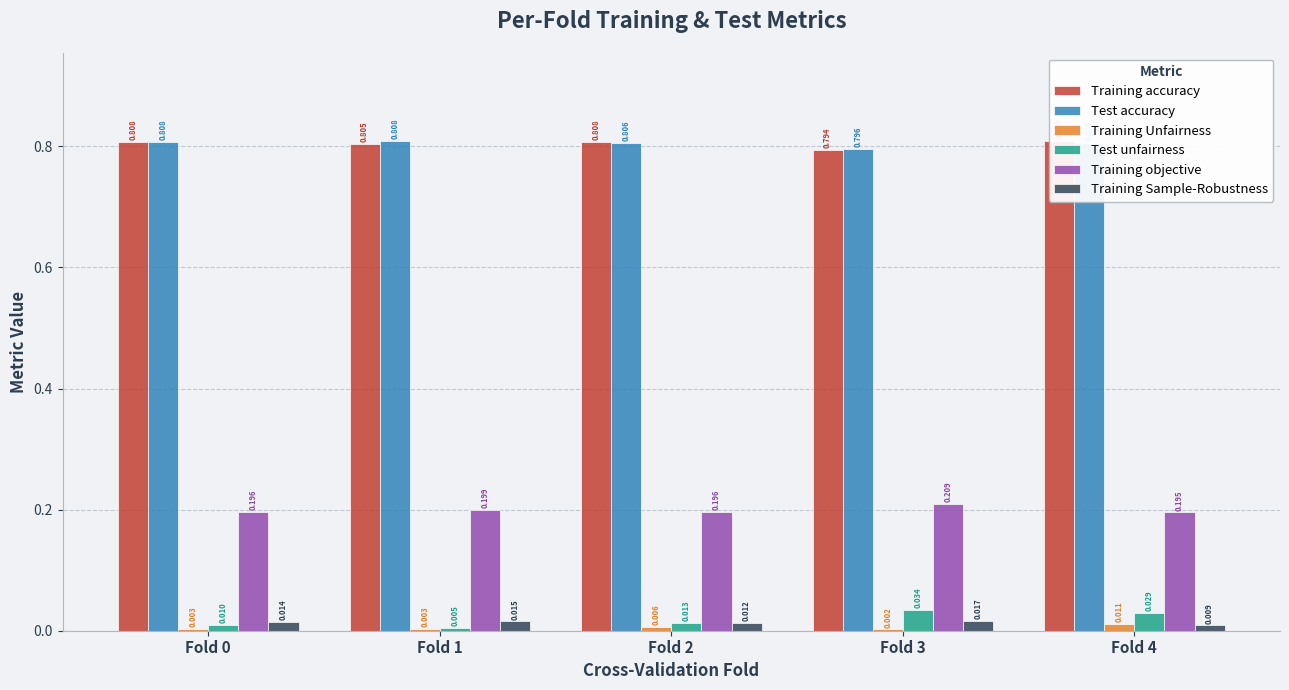

List the series in order of their peak value, lowest first.

Training Unfairness, Training Sample-Robustness, Test unfairness, Training objective, Test accuracy, Training accuracy